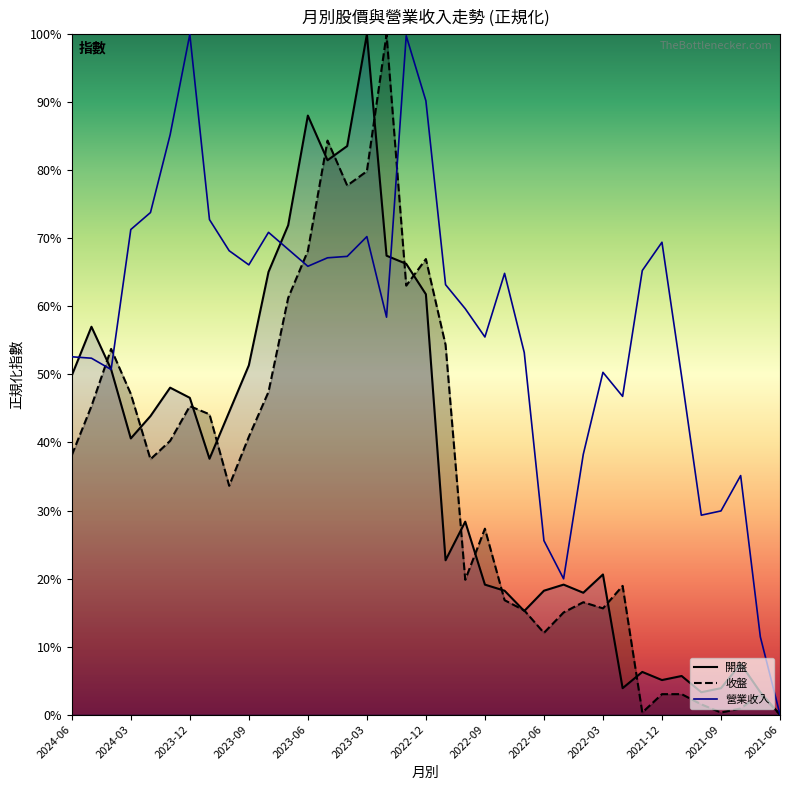

How many intersections are there between 收盤 and 開盤?

16